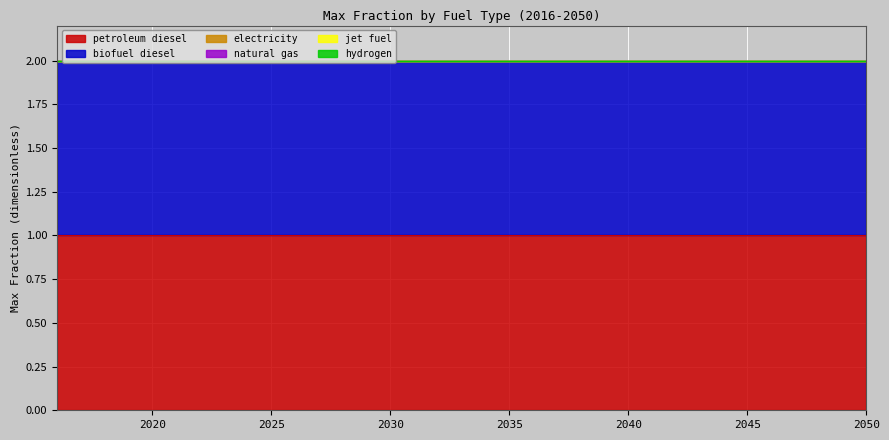

What is the sum of all biofuel diesel values?

35